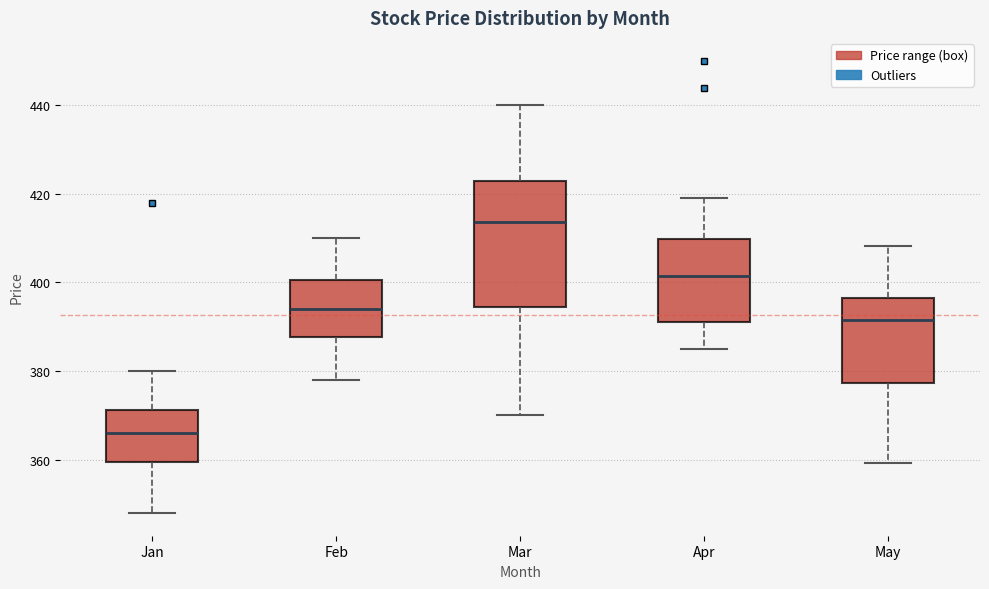

Reading left to right, read every box against the y-axis: the position of its median line, the range the box covers, and the ends of its whiskers. The values are not printed on the chart, so give them approximately, as read against the axis.

Jan: median 366, box 360 to 372, whiskers 348 to 380
Feb: median 394, box 388 to 400, whiskers 378 to 410
Mar: median 414, box 394 to 422, whiskers 370 to 440
Apr: median 402, box 392 to 410, whiskers 386 to 420
May: median 392, box 378 to 396, whiskers 360 to 408